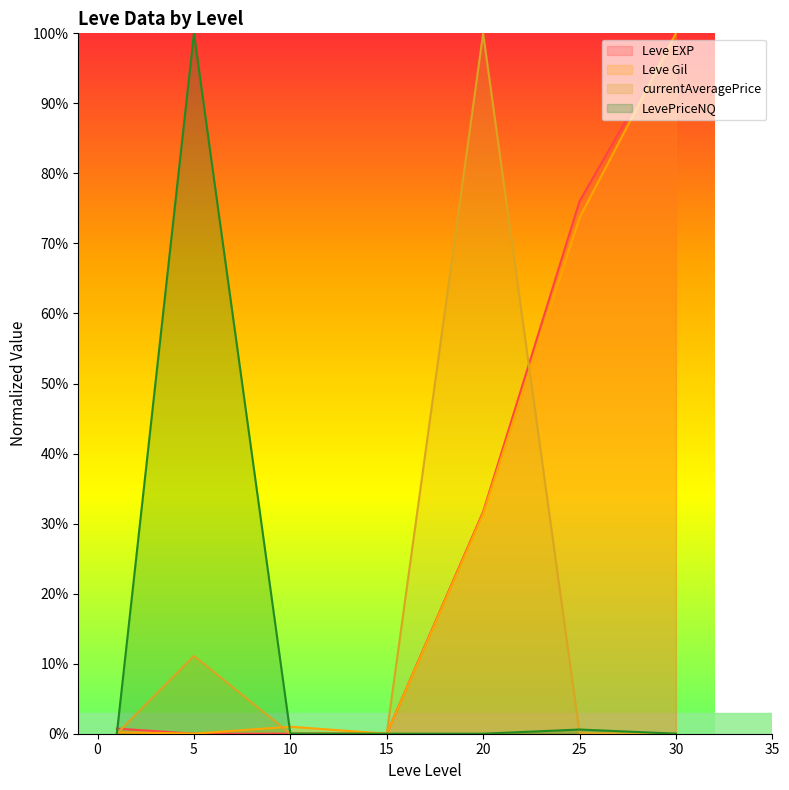

Rank the categories by LevePriceNQ value from highest to lowest.

5, 25, 10, 1, 30, 20, 15